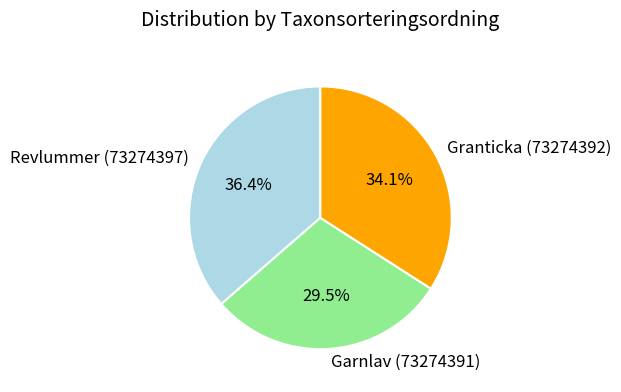

Rank the categories by value from lowest to highest.

Garnlav (73274391), Granticka (73274392), Revlummer (73274397)